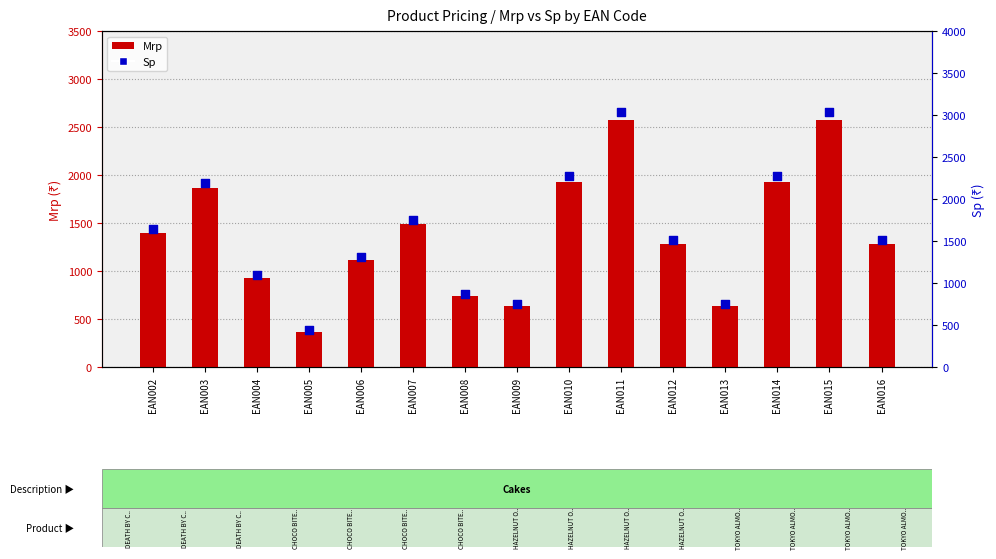

What is the total value across all series at EAN010?

4212.2